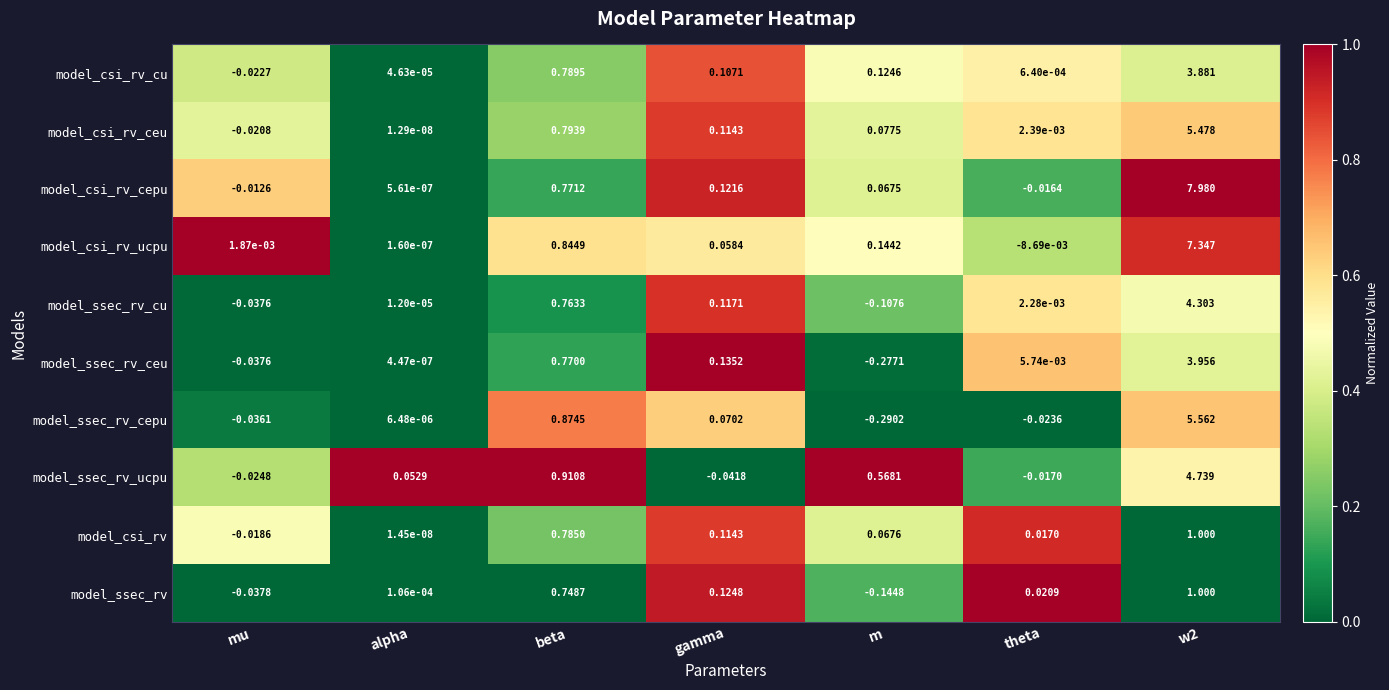

Is the value of model_csi_rv_cu at w2 greater than the value of model_csi_rv_ceu at m?

Yes